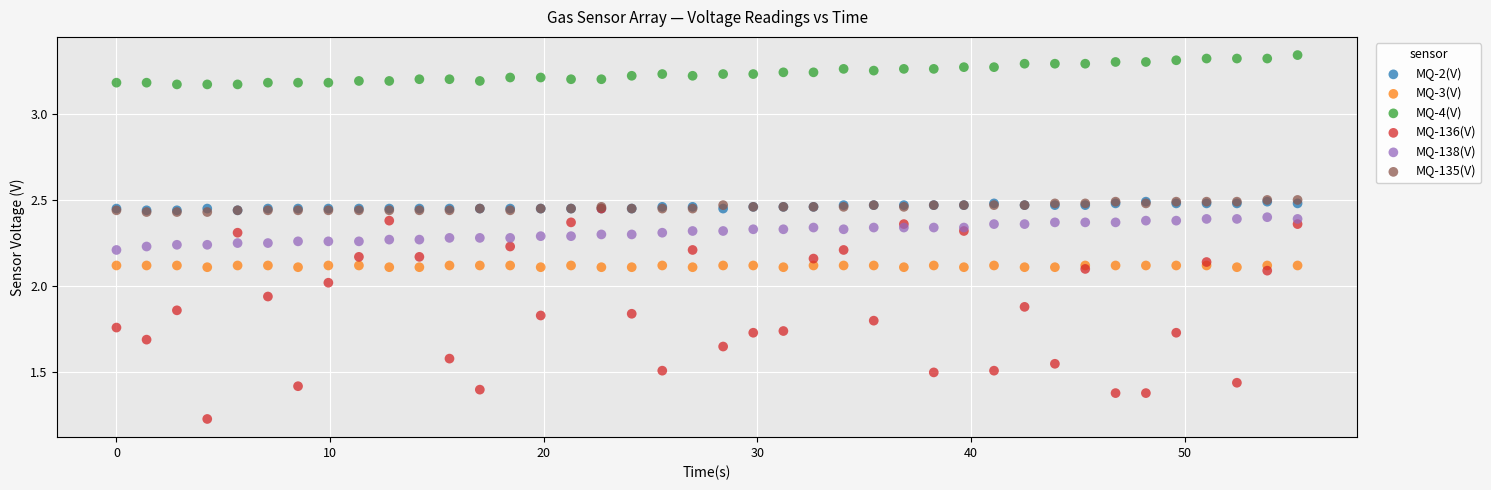

Which series contains the highest Y value?

MQ-4(V)